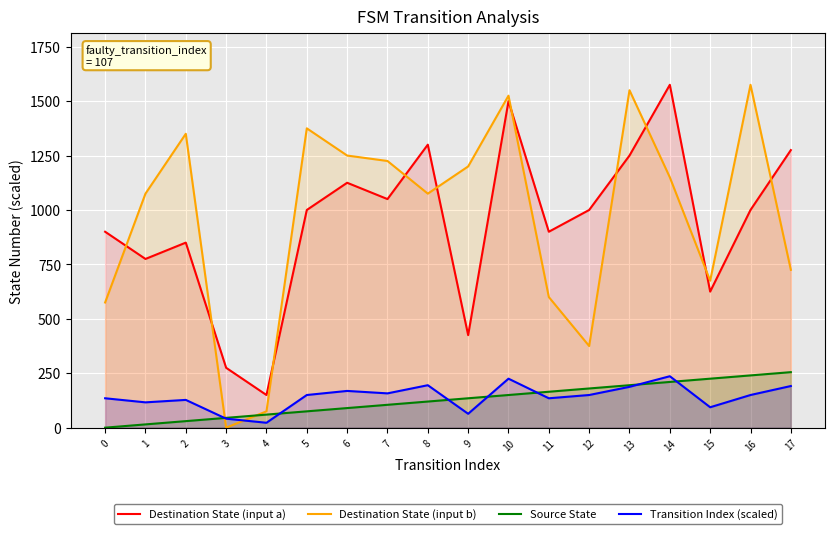

How many lines are shown in the chart?

4